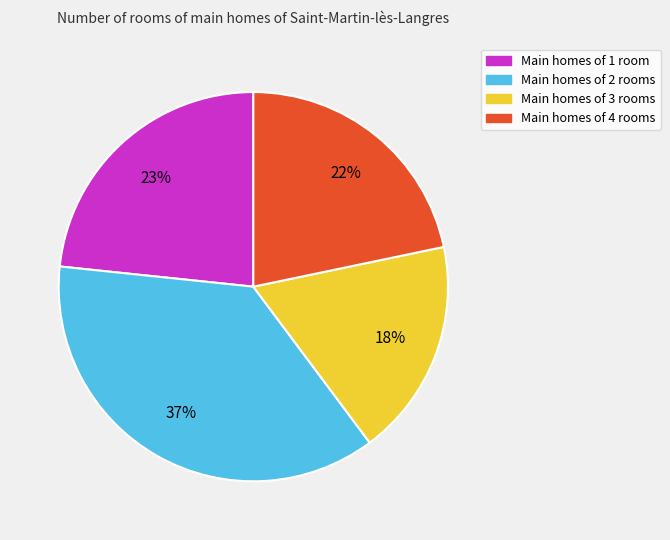

To the nearest percent, what percentage of the pie is Main homes of 1 room?

23%